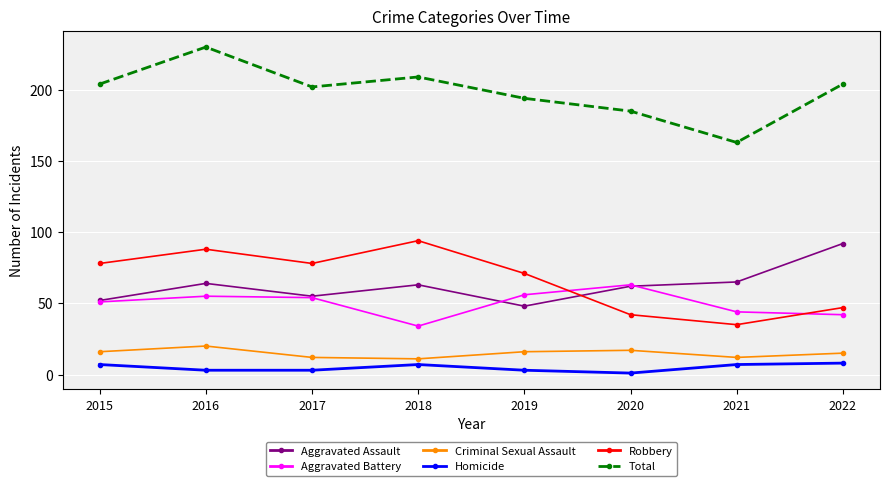

What is the value of the Homicide point at the 1st from the left?

7